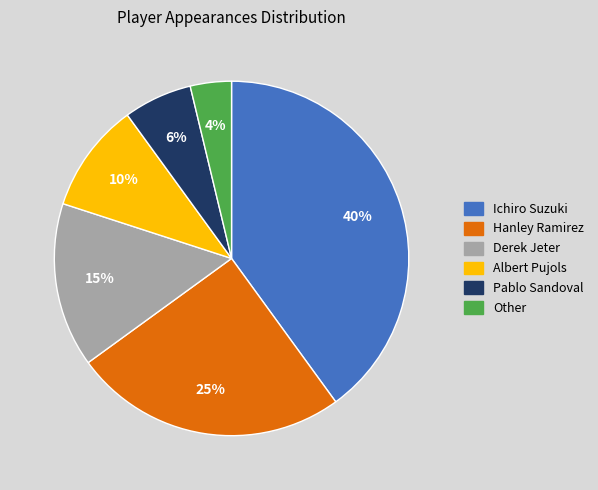

Rank the categories by value from highest to lowest.

Ichiro Suzuki, Hanley Ramirez, Derek Jeter, Albert Pujols, Pablo Sandoval, Other